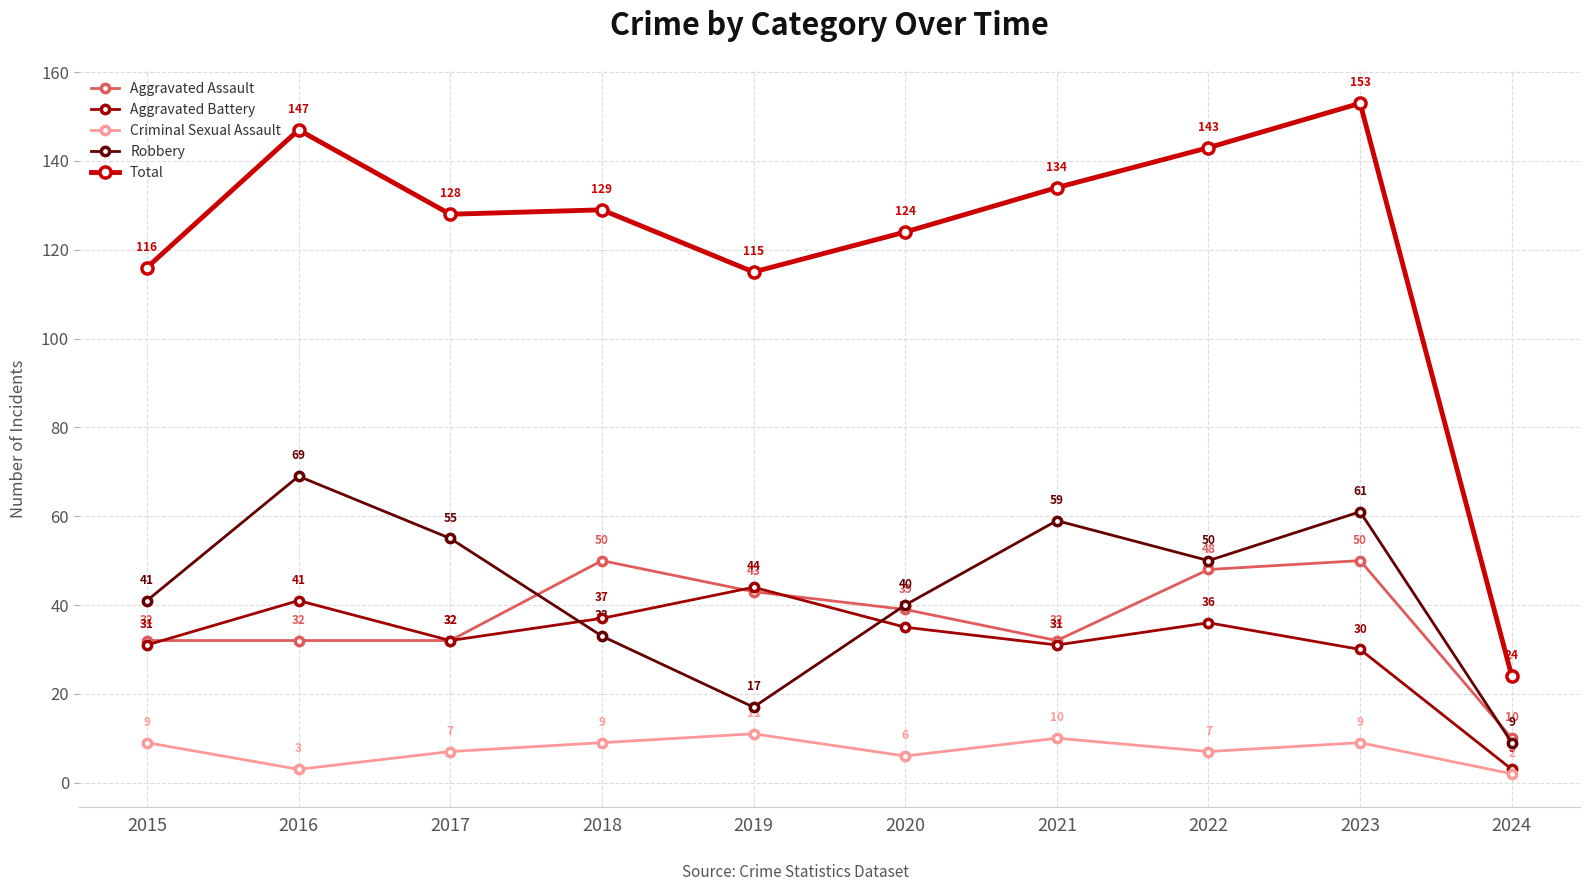

Where is the first local maximum for Aggravated Battery?

2016